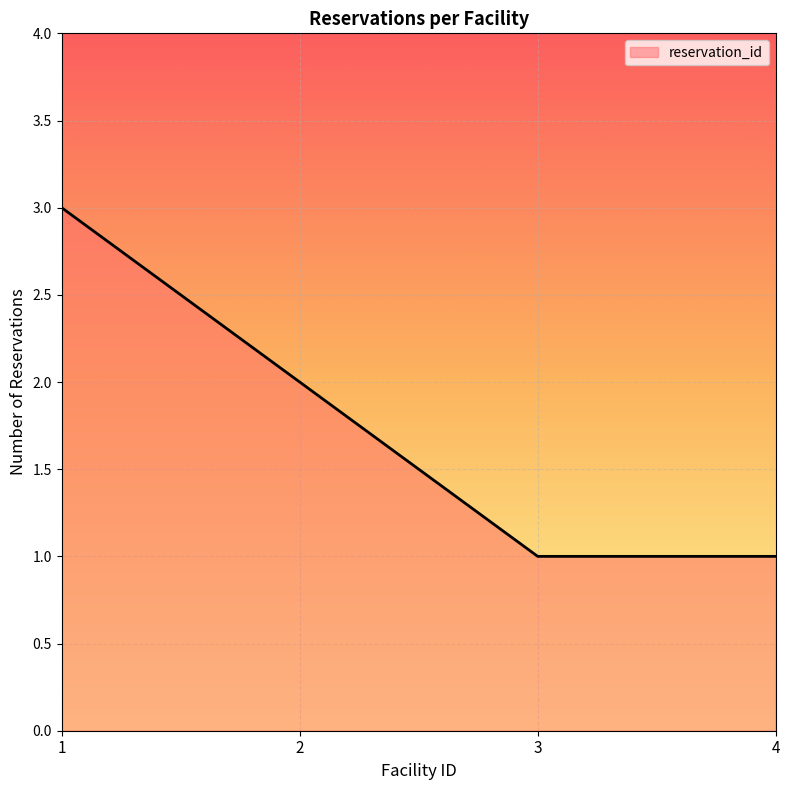

True or false: the data has more than 0 interior local peaks.

False